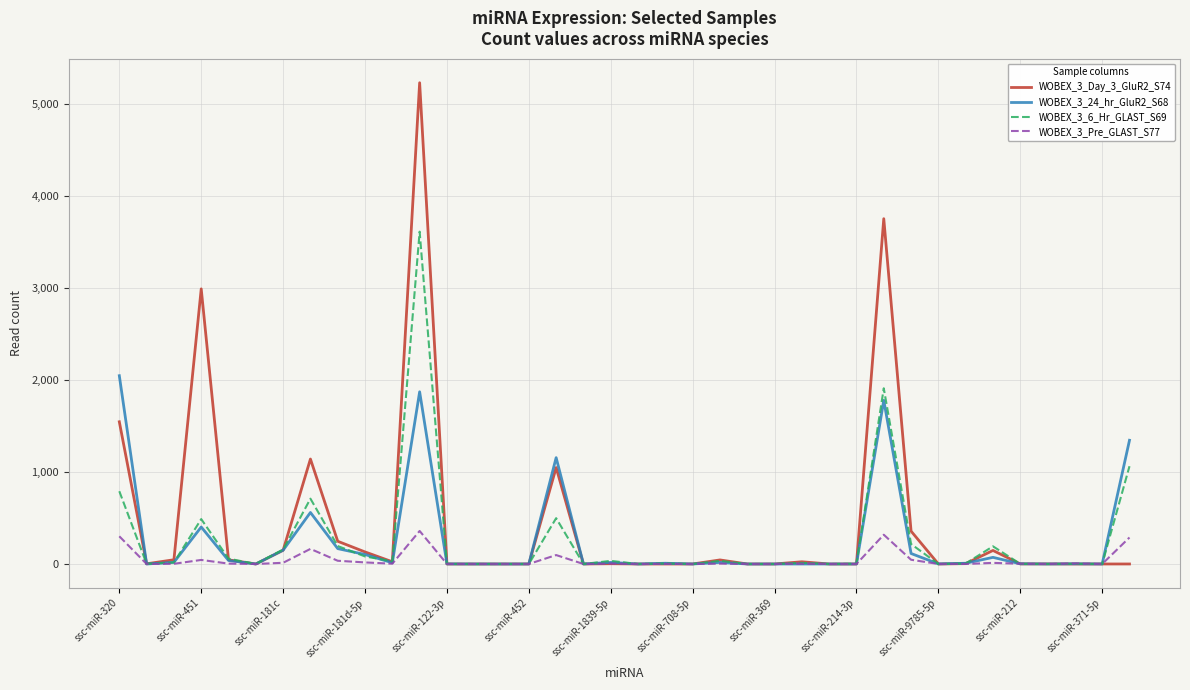

What is the sum of all WOBEX_3_Day_3_GluR2_S74 values?

16937